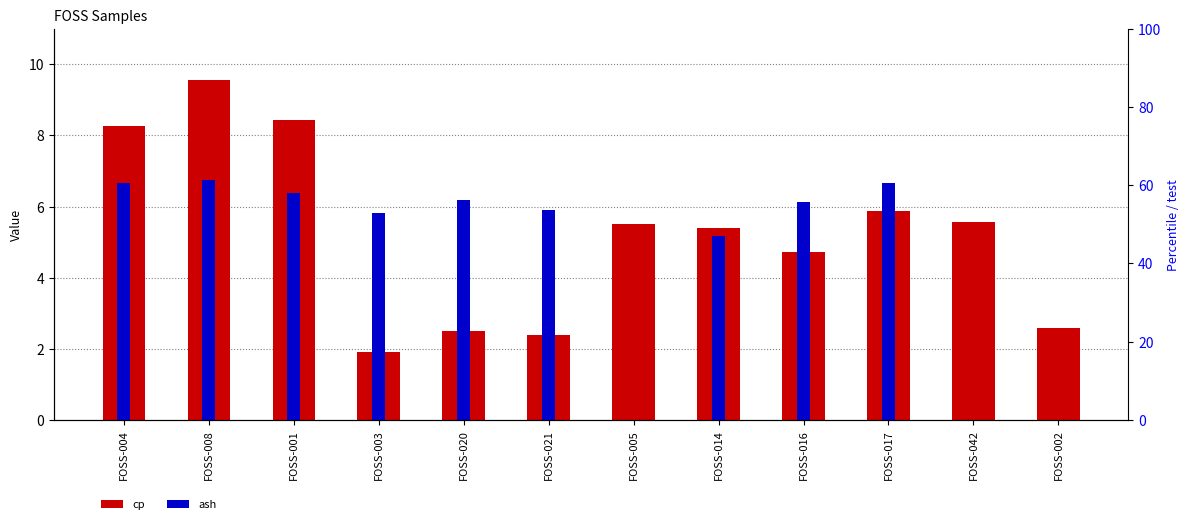

Rank the series by their maximum value, from lowest to highest.

ash, cp